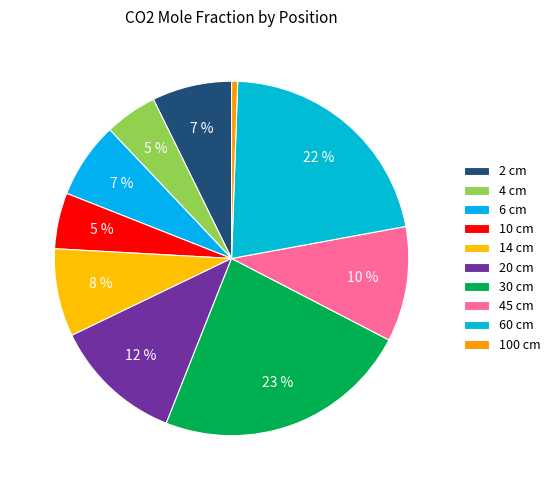

How many segments does this pie chart have?

10